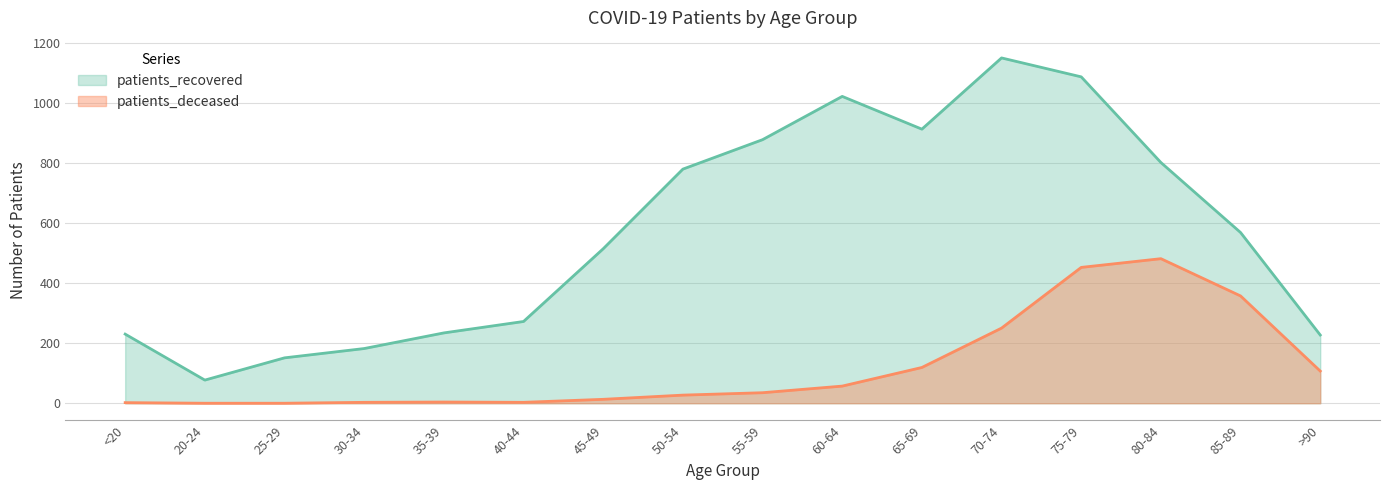

Reading left to right, extract all data points from this chart.

patients_deceased: 2	0	0	3	4	3	13	27	35	57	119	250	452	481	357	107
patients_recovered: 230	77	151	182	234	272	514	779	877	1021	912	1149	1086	801	568	227